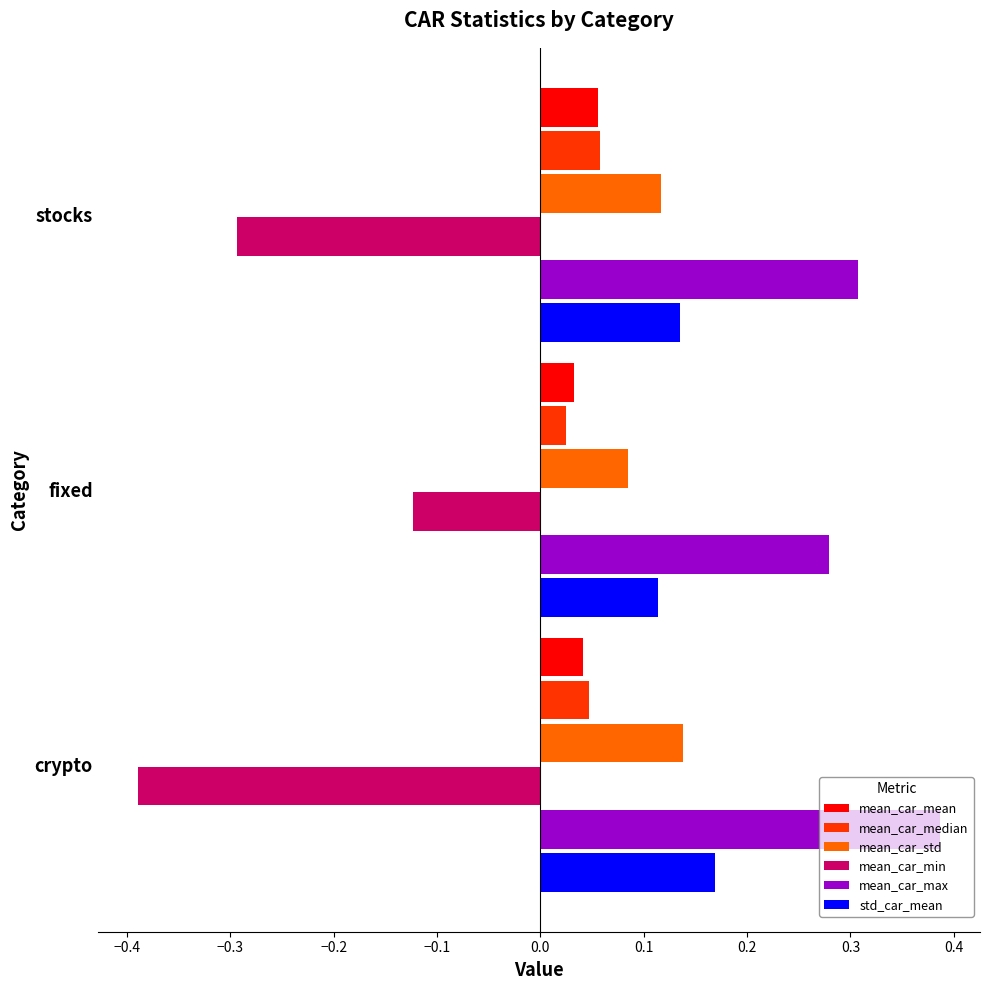

Is the value of mean_car_median at fixed greater than the value of mean_car_max at crypto?

No